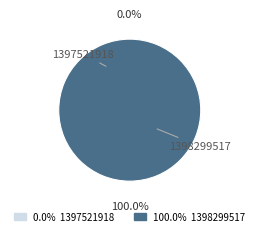

To the nearest percent, what portion does 1398299517 represent?

100%